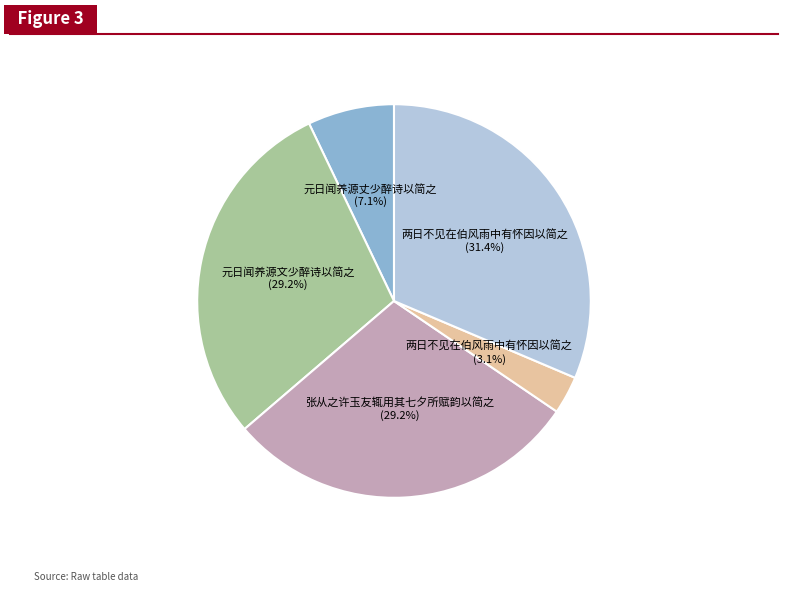

Is there a majority slice in this chart?

No